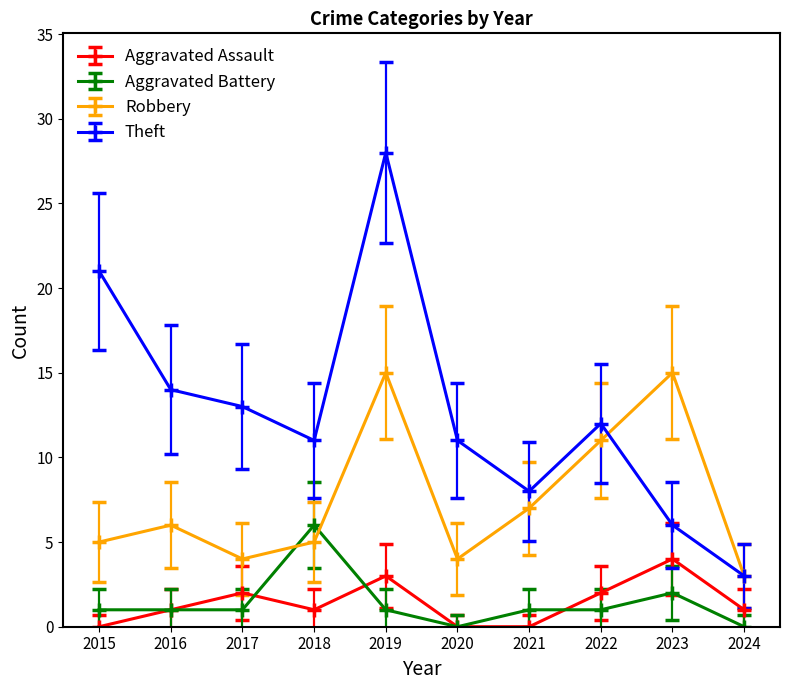

True or false: Aggravated Assault and Aggravated Battery cross at least once.

True